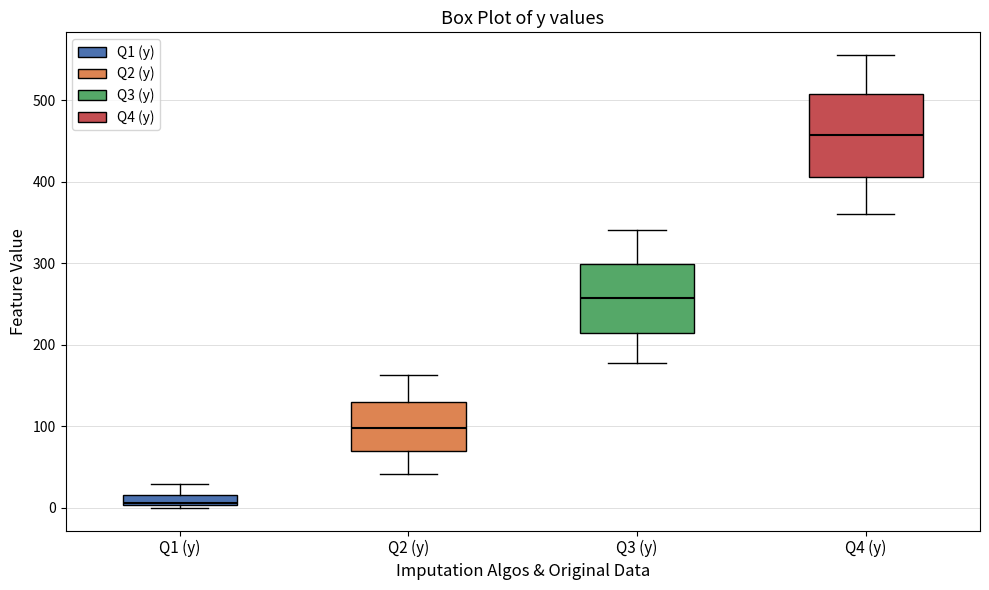

Which box's median line is the lowest?

Q1 (y)